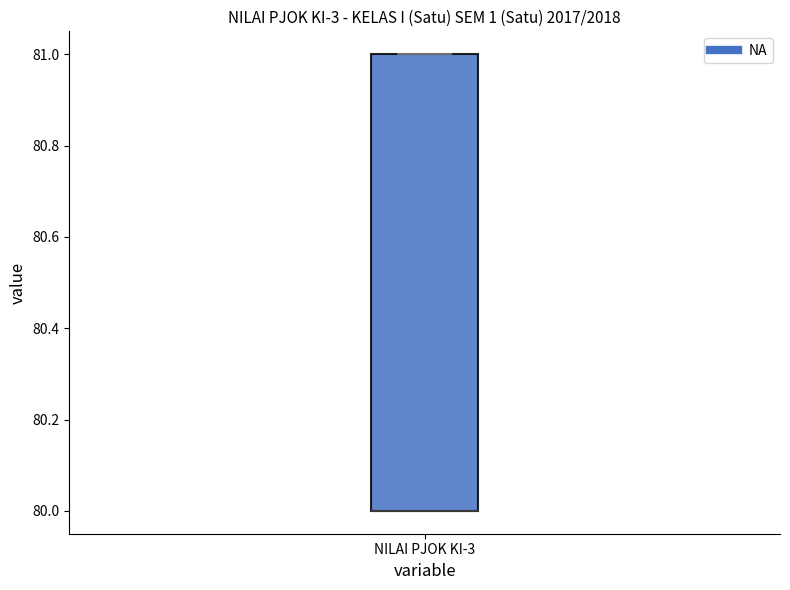

Transcribe this box plot: give where the median line is, the range the box spans, and where the two whiskers end, as read against the y-axis. The values are not printed on the chart, so give them approximately, as read against the axis.

median 80 (drawn on the box's lower edge), box 80 to 81, whiskers 80 to 81